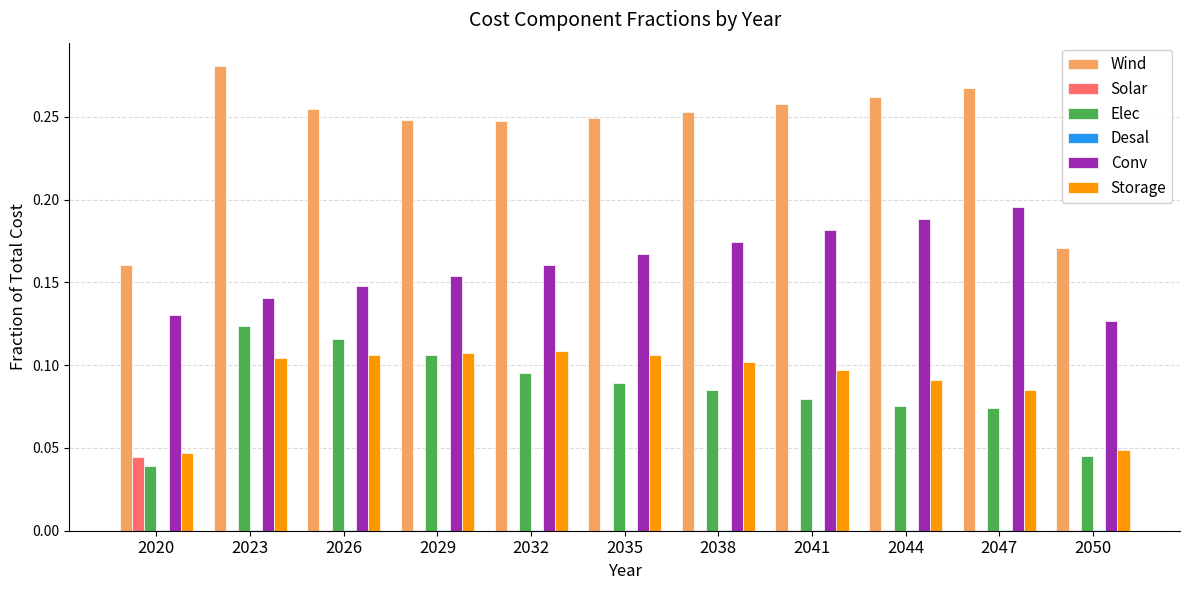

Between 2020 and 2044, which series saw the biggest shift?

Wind